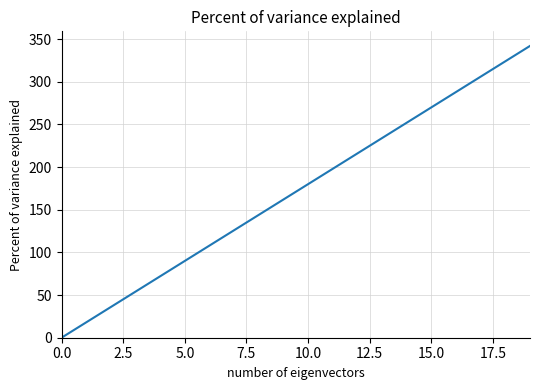

What is the maximum value shown in the chart?

342